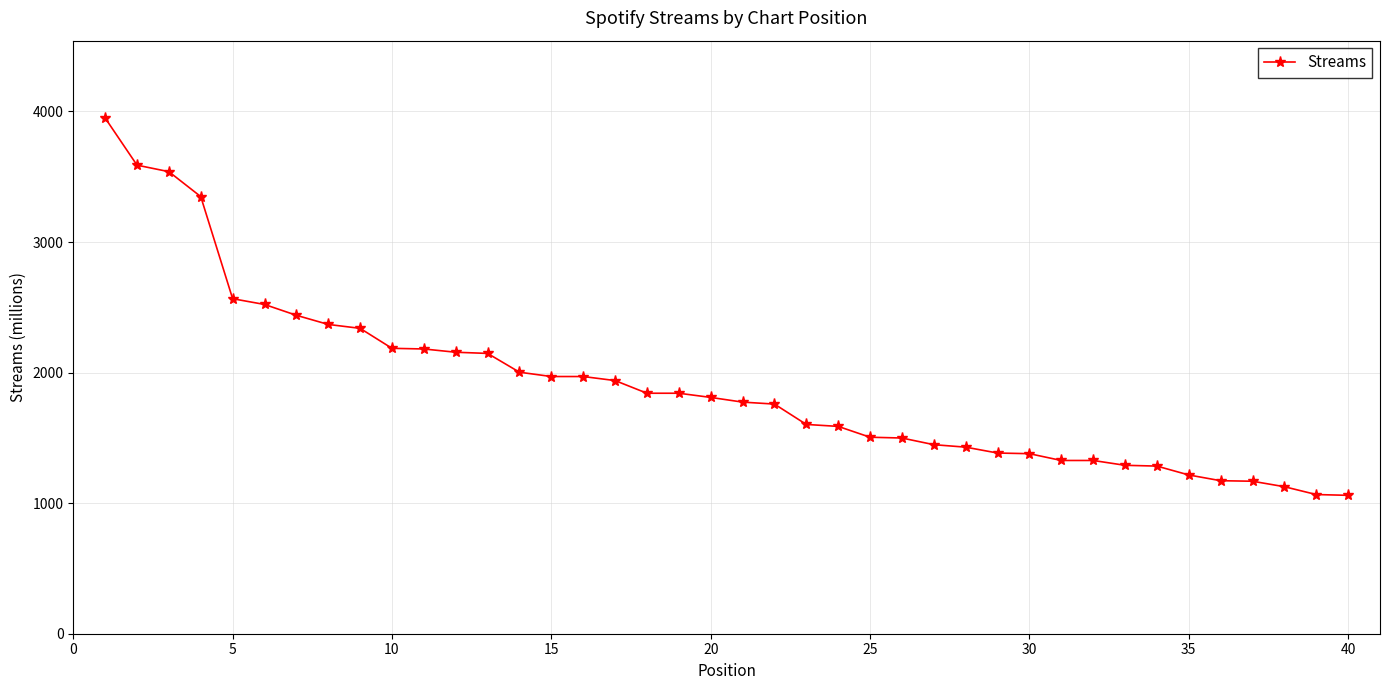

What is the value of the 24th point from the left?

1588